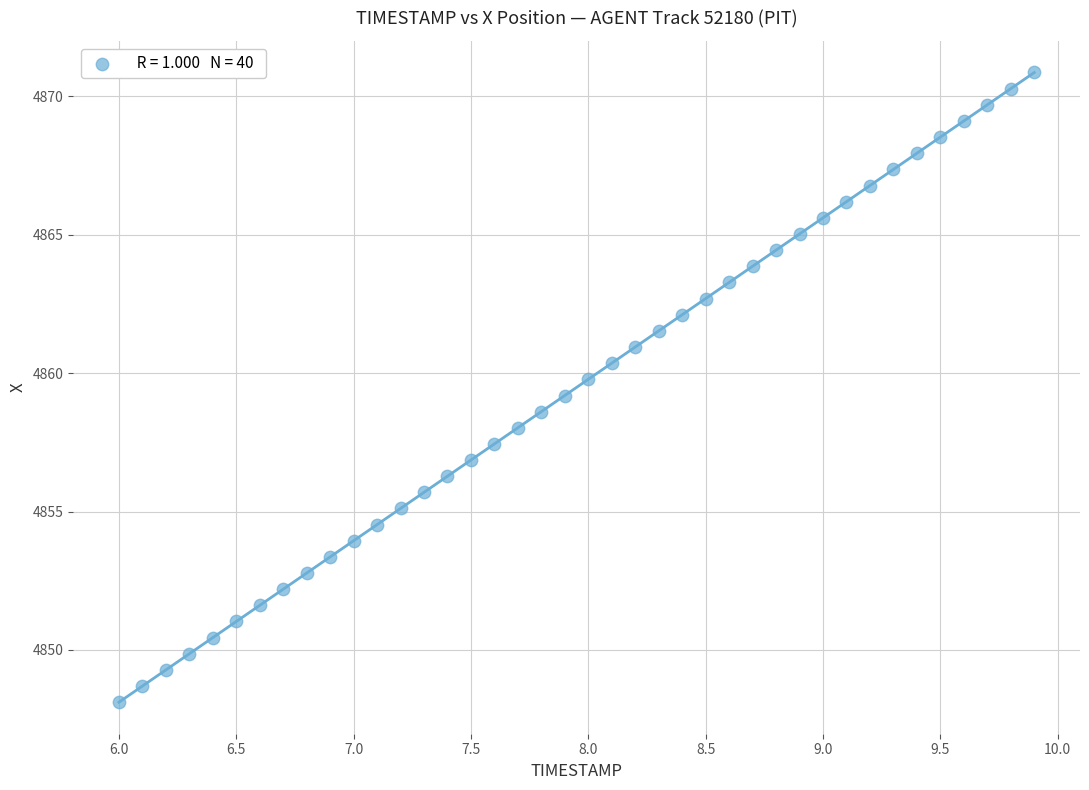

What is the range of X values (max minus min)?

3.9